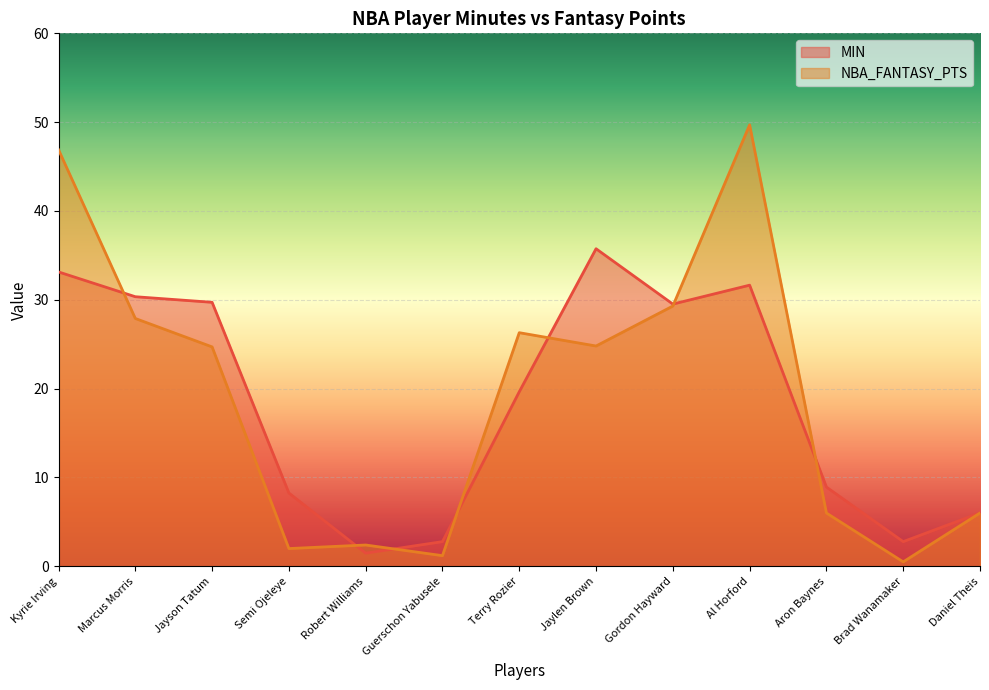

True or false: MIN has more than 1 interior local peaks.

True